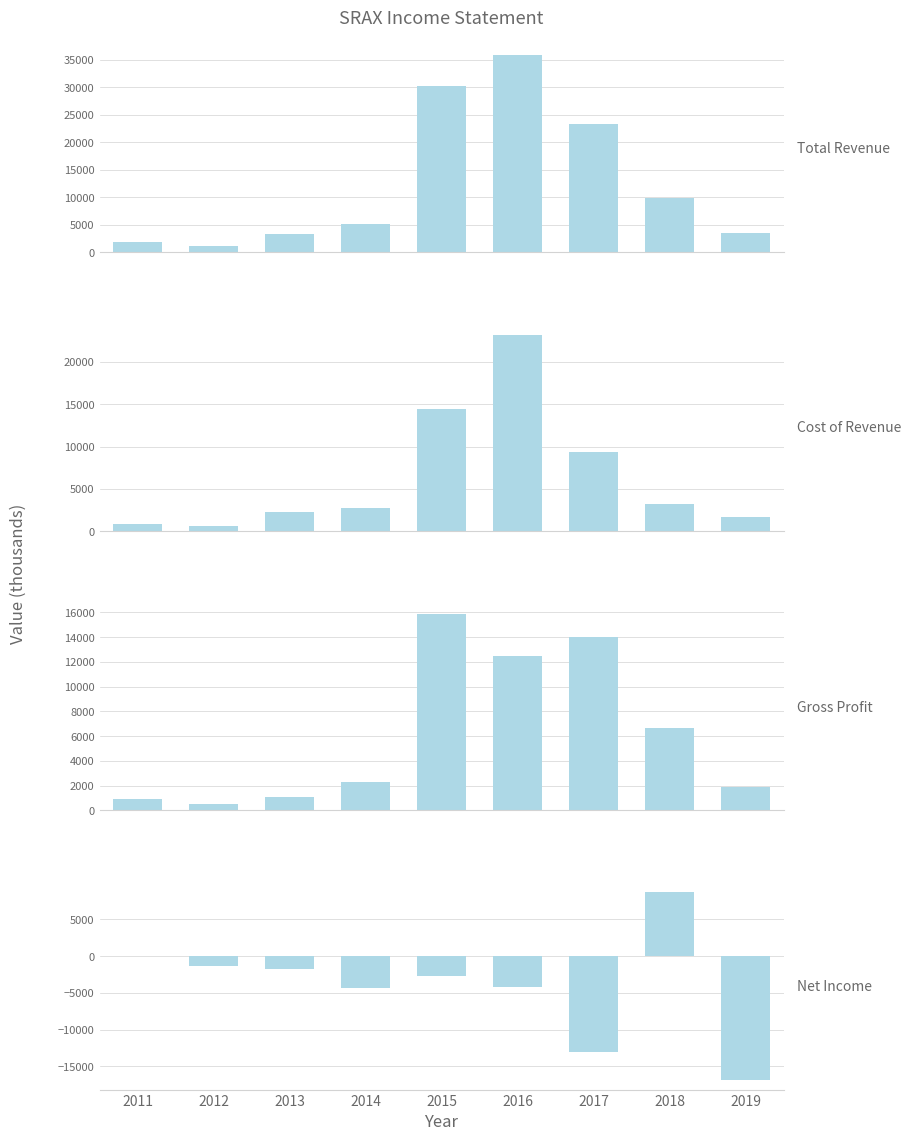

Is the value of Cost of Revenue at 2012 greater than the value of Total Revenue at 2012?

No